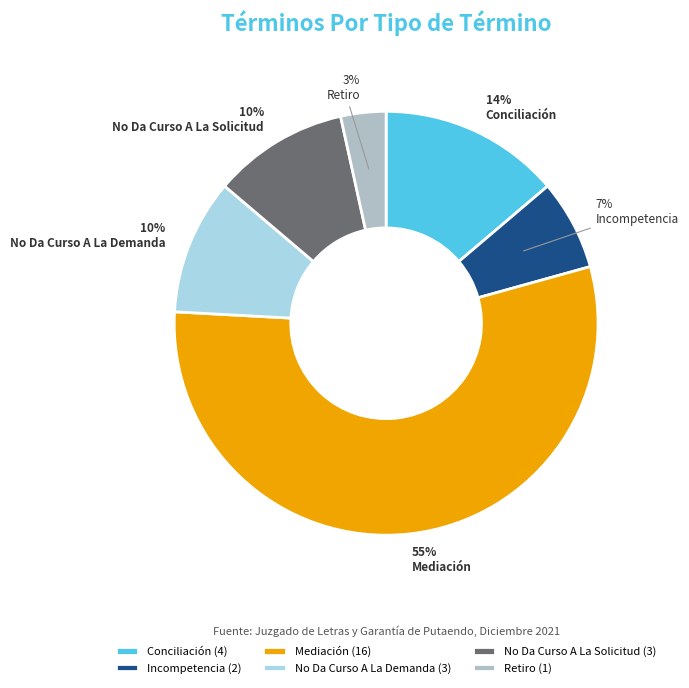

To the nearest percent, what portion does Incompetencia represent?

7%